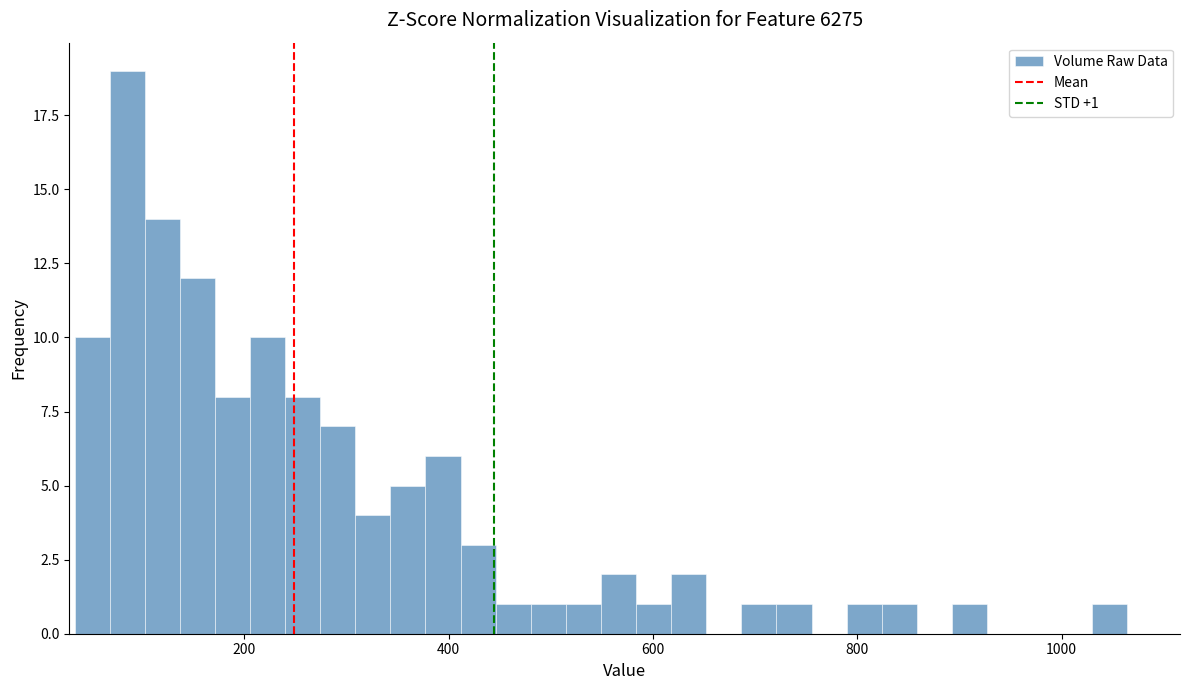

Read against the x-axis, roughly where is the centre of the tallest bar?

80